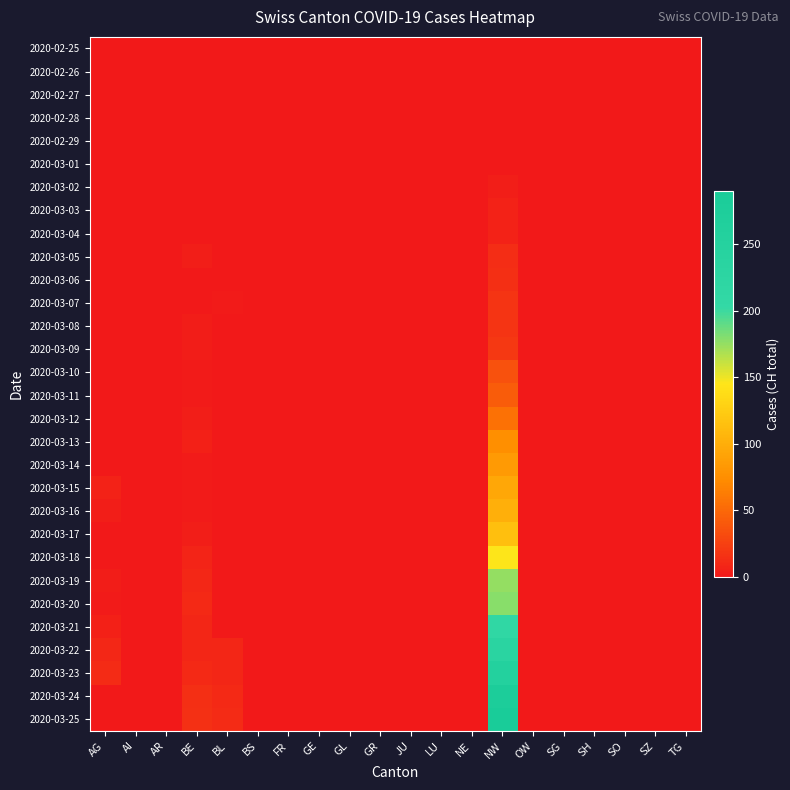

At how many categories does at least one series exceed 182?

1